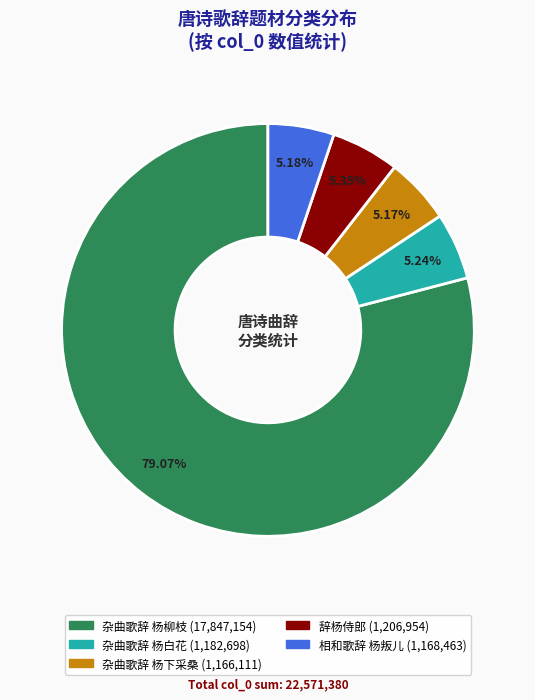

Which category accounts for the majority?

杂曲歌辞 杨柳枝